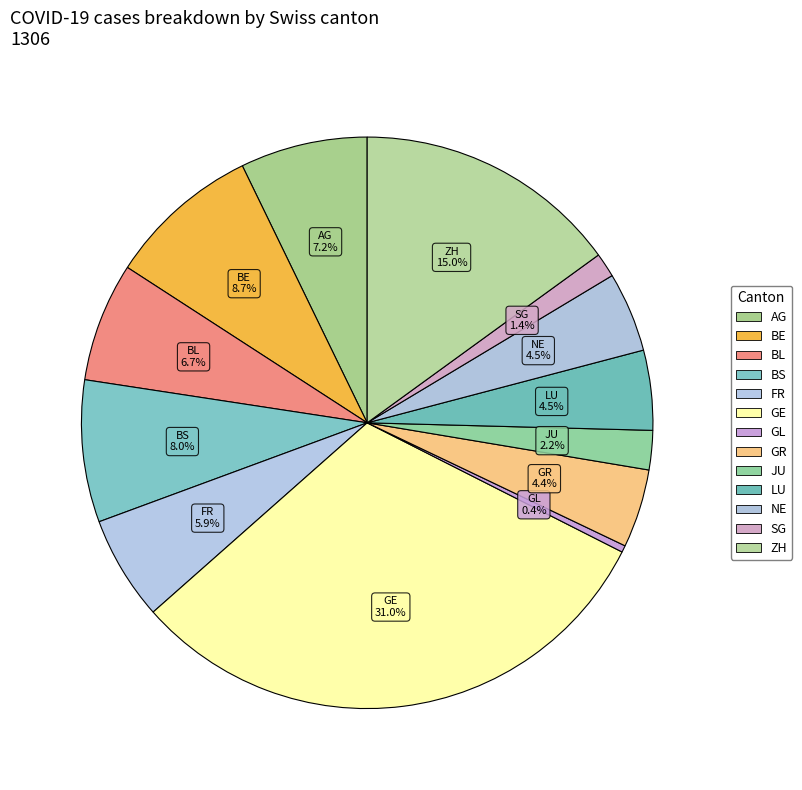

What percentage do SG and BL together represent?

8.1%